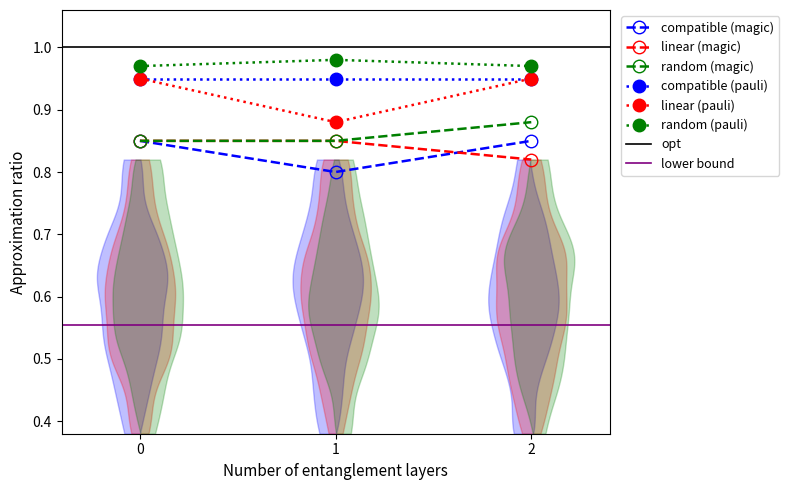

Is the value of random (pauli) at 2 greater than the value of compatible (magic) at 2?

Yes